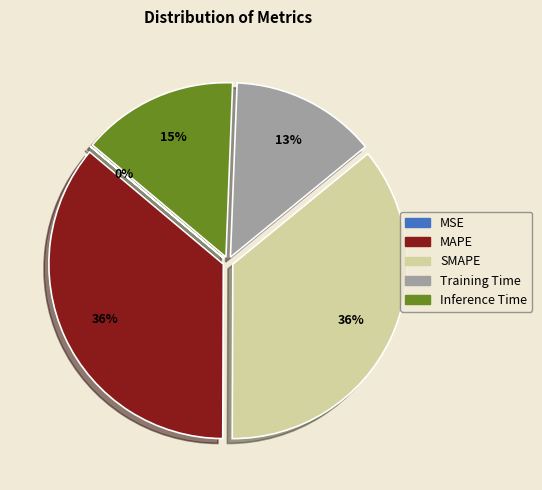

To the nearest percent, what is the combined percentage of Training Time and SMAPE?

49%